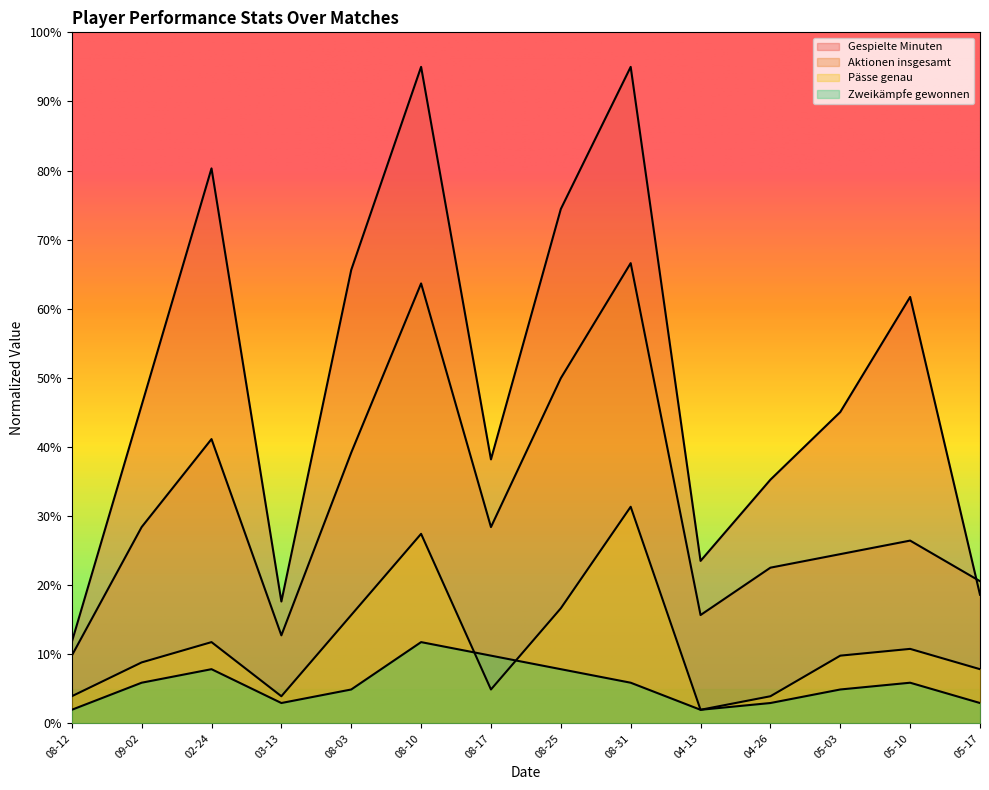

What is the average value of the Pässe genau series?

11.3